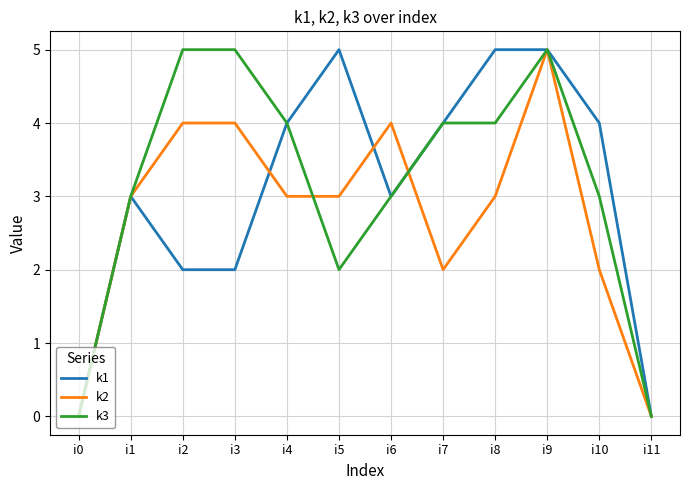

What is the maximum value for k1?

5